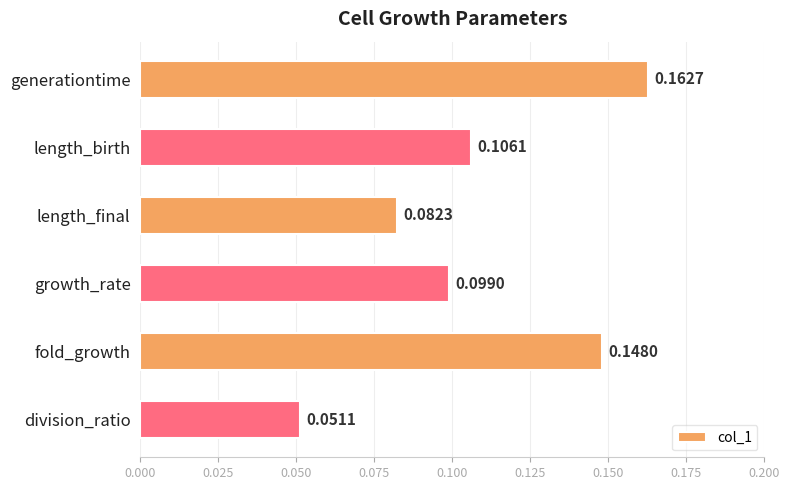

Rank the categories by value from lowest to highest.

division_ratio, length_final, growth_rate, length_birth, fold_growth, generationtime